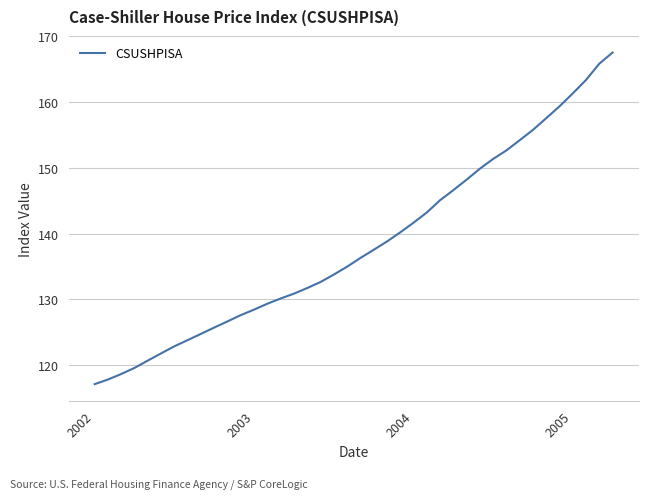

What is the average value?

138.4